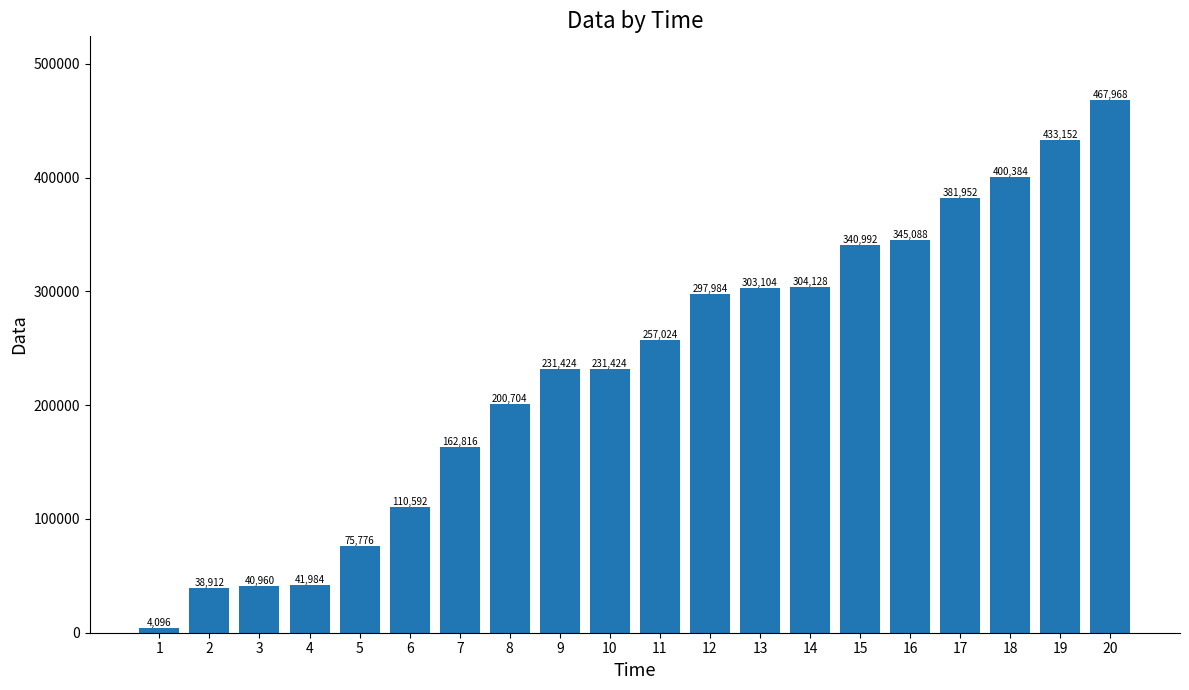

Reading left to right, extract all data points from this chart.

1=4096	2=38912	3=40960	4=41984	5=75776	6=110592	7=162816	8=200704	9=231424	10=231424	11=257024	12=297984	13=303104	14=304128	15=340992	16=345088	17=381952	18=400384	19=433152	20=467968